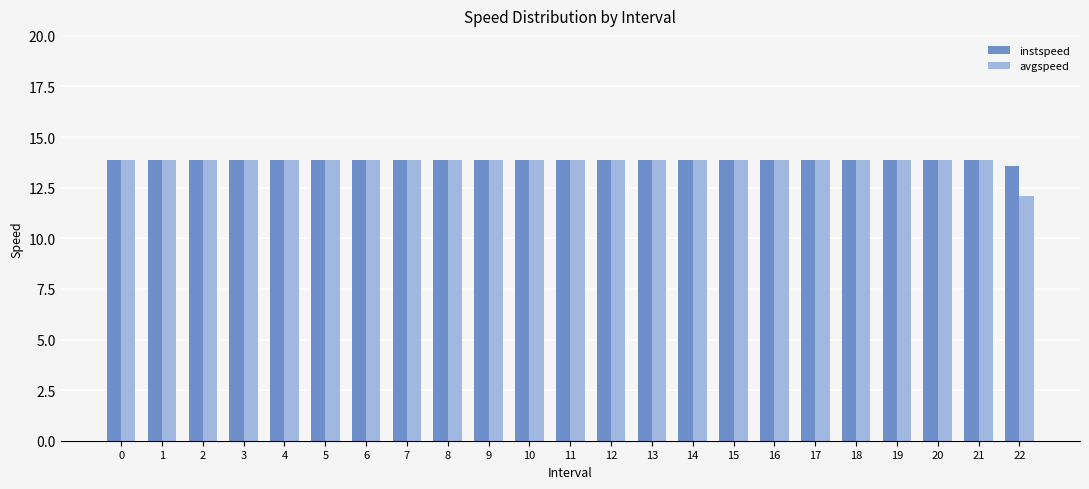

What is the total value across all series at 5?

27.8